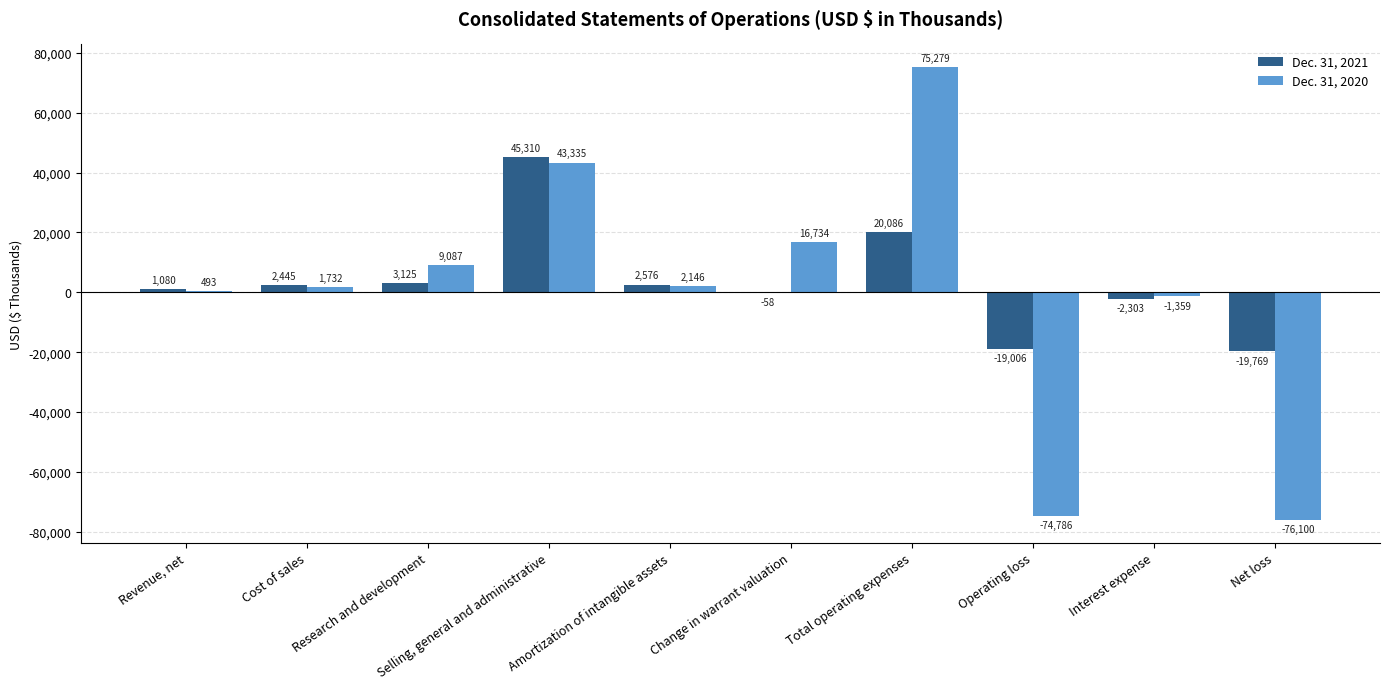

At which category is the sum across all series the highest?

Total operating expenses